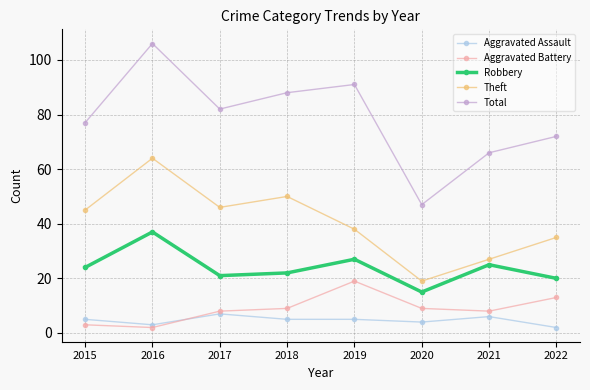

At which category does Total reach its first local valley?

2017